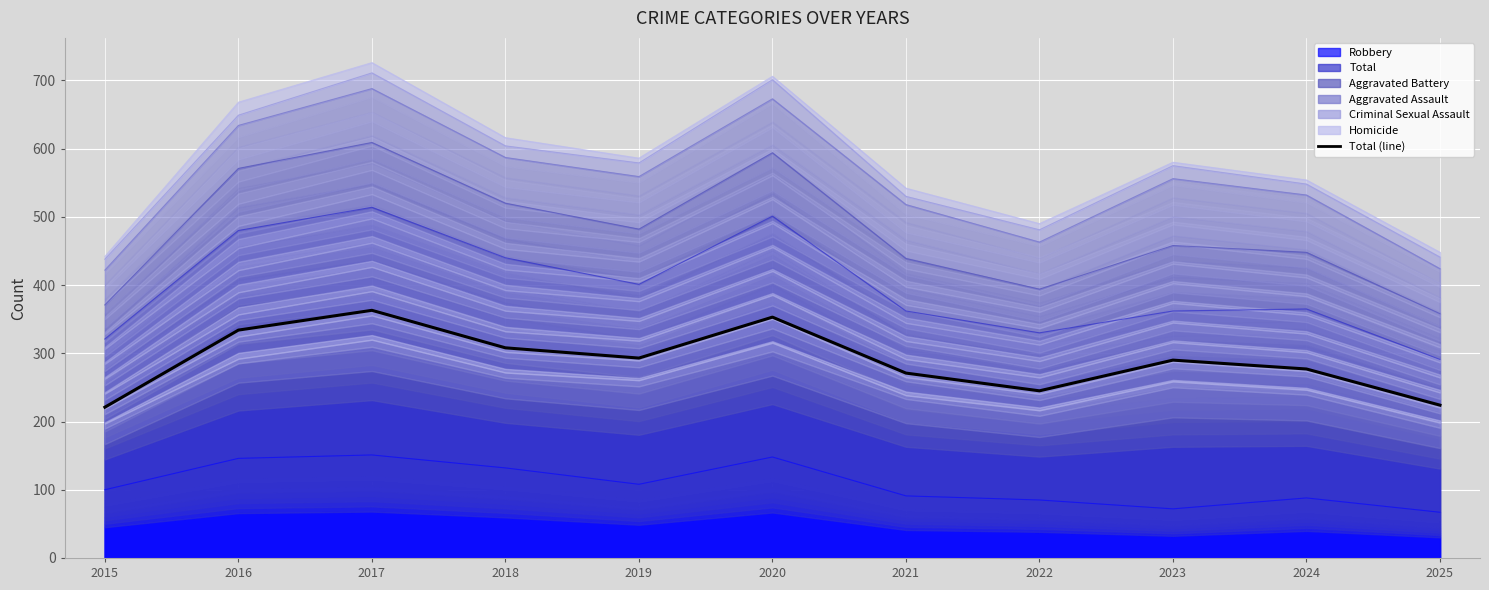

True or false: the data shows 221 at 2015.

True